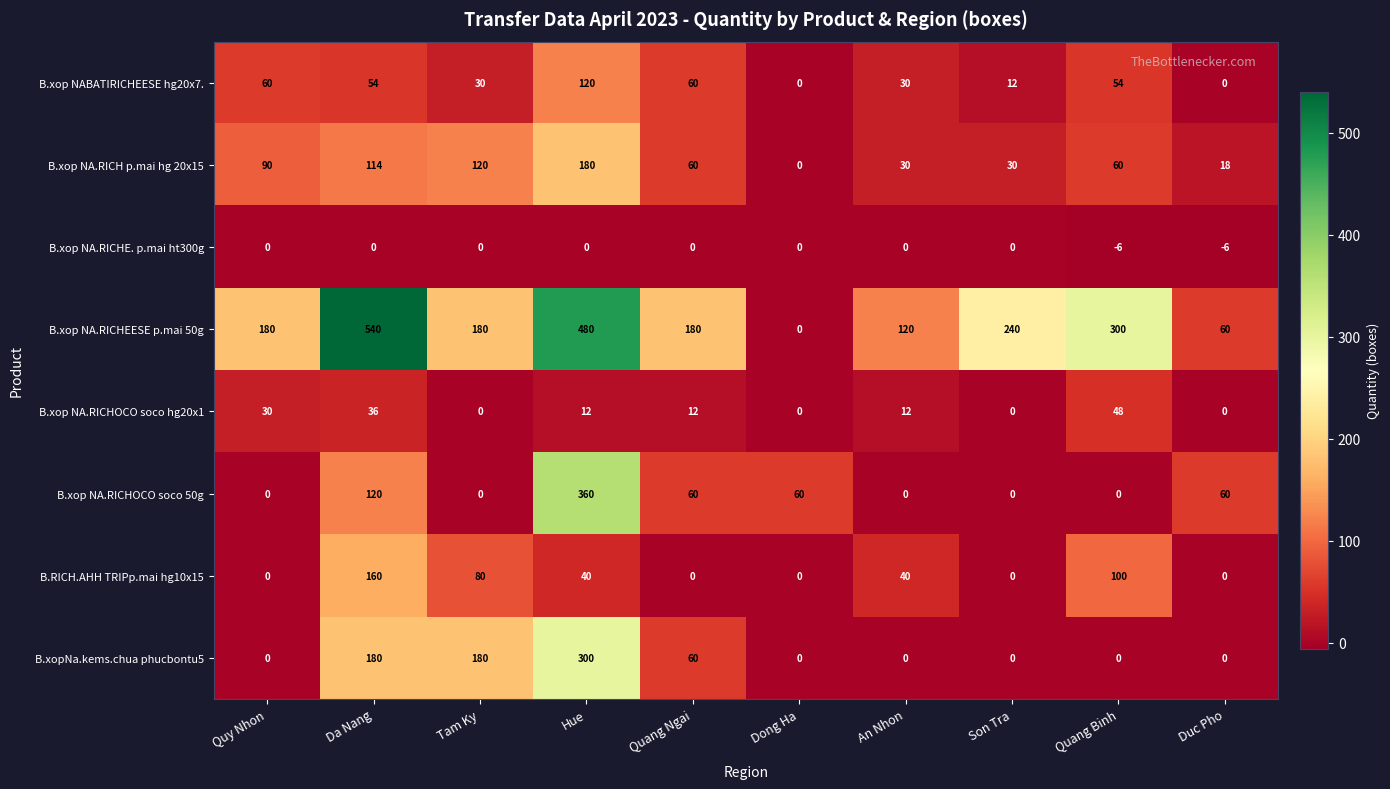

Where does the B.xop NA.RICH p.mai hg 20x15 series first go above 60?

Quy Nhon